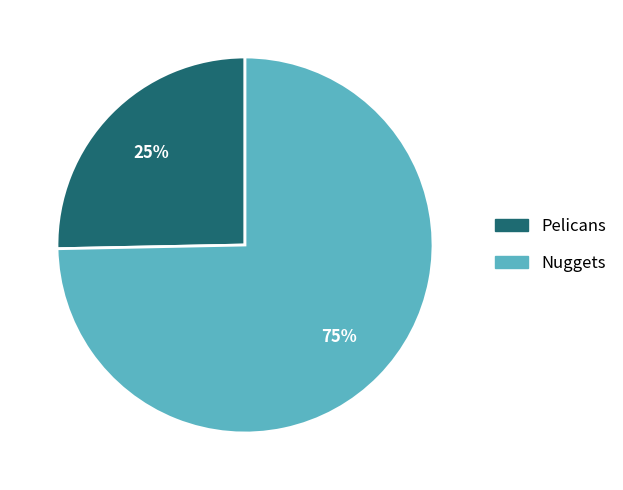

Which category accounts for the majority?

Nuggets